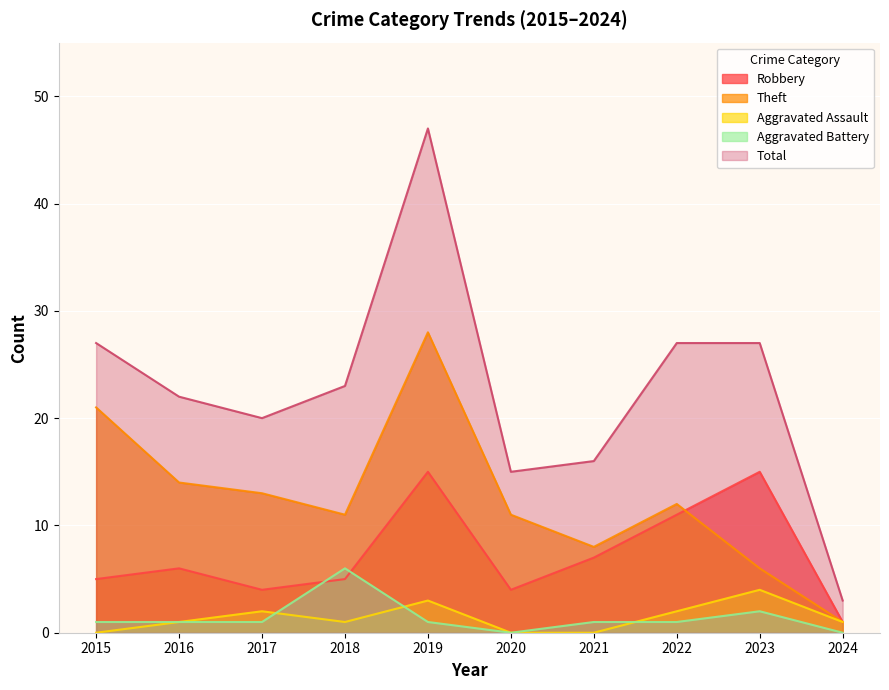

Where is the first local maximum for Total?

2019